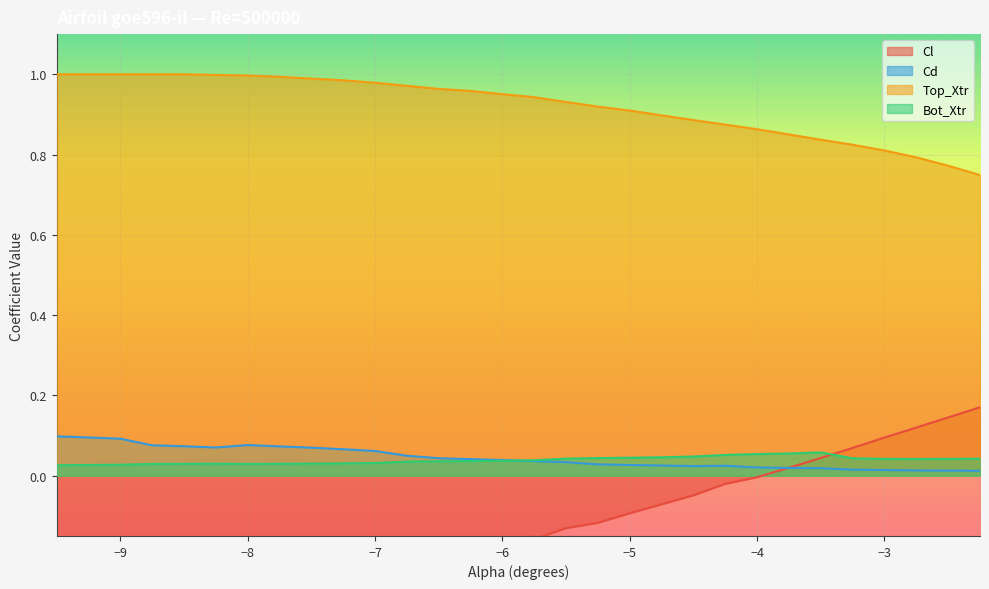

The value of Top_Xtr at -3.25 is 0.3. True or false?

False